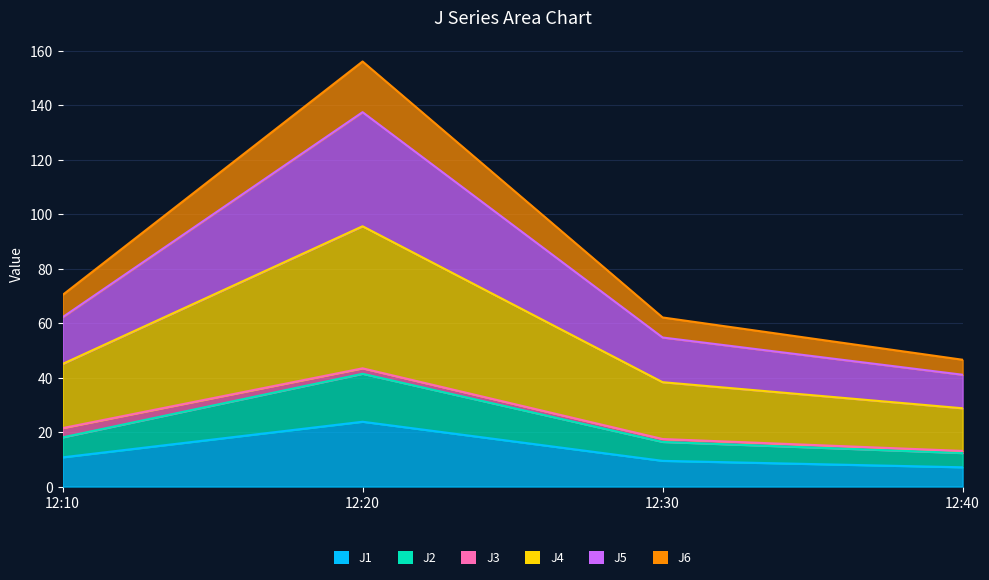

Which series has the largest total across all categories?

J4